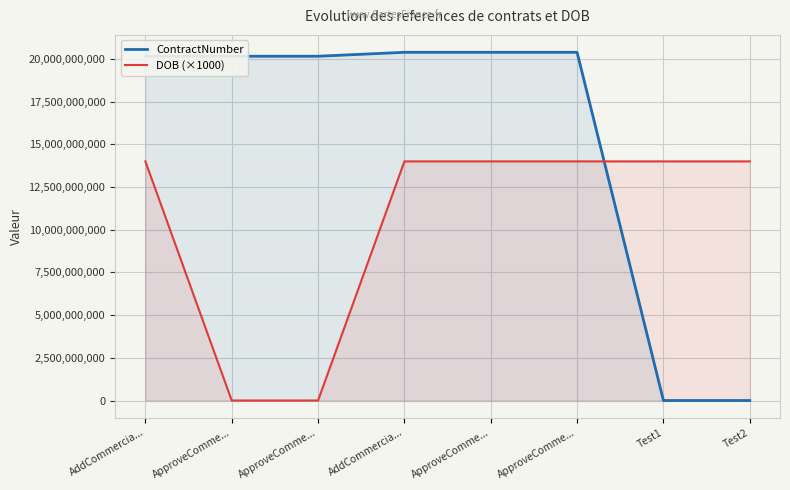

What is the highest value of the DOB (×1000) series?

14000101000